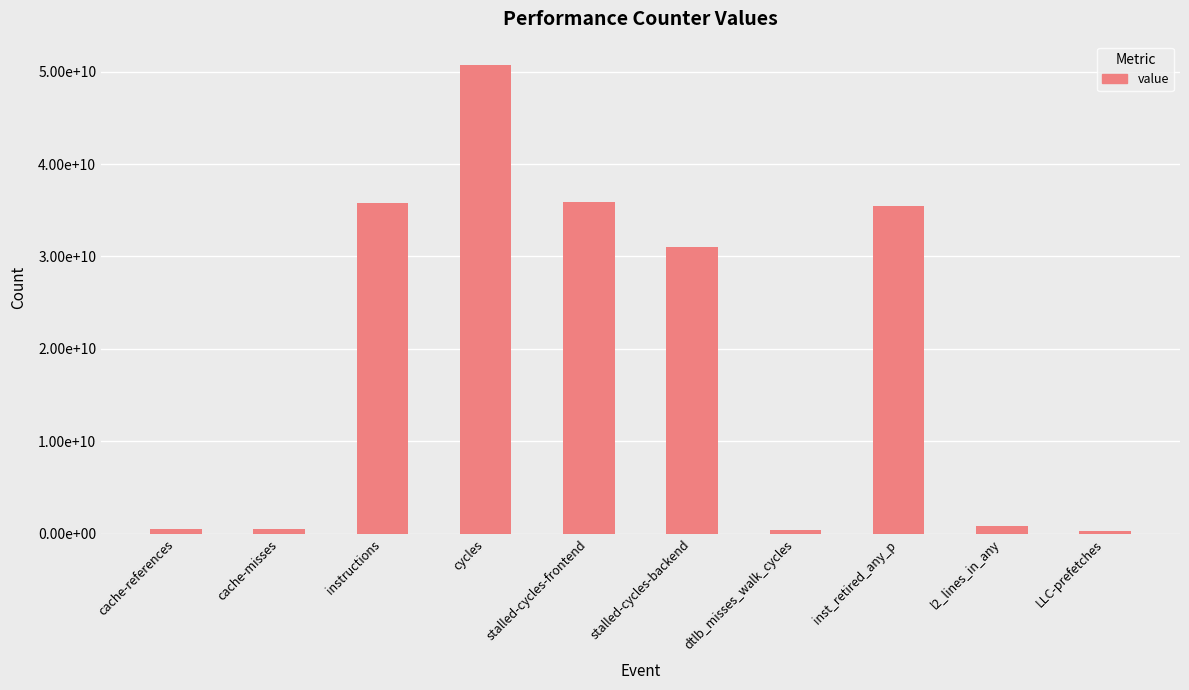

Which label corresponds to the largest value in the chart?

cycles